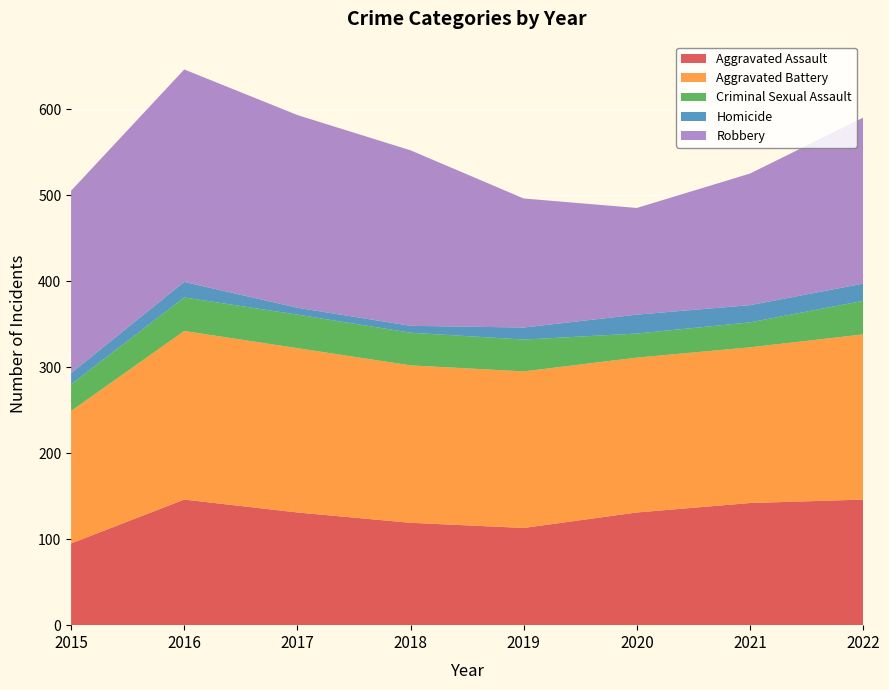

Reading left to right, what are all the values shown in this chart?

Aggravated Assault: 95	146	131	119	113	131	142	146
Aggravated Battery: 154	196	191	183	182	180	181	192
Criminal Sexual Assault: 31	39	39	38	37	28	29	39
Homicide: 13	18	8	8	14	22	20	20
Robbery: 212	247	224	204	150	124	153	193